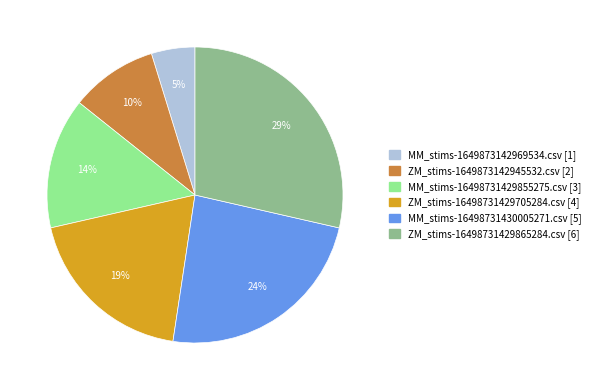

To the nearest percent, what portion does ZM_stims-16498731429865284.csv represent?

29%